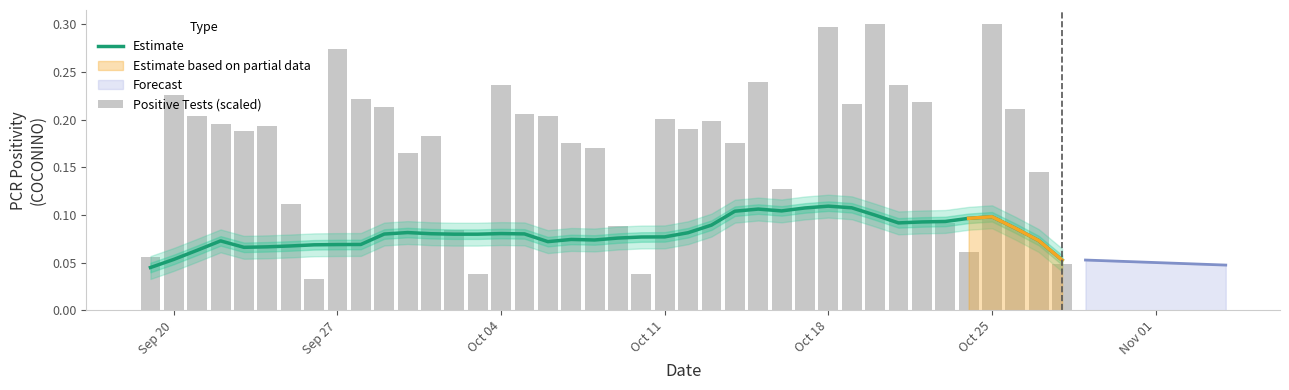

Is the value of Positive Tests (scaled) at 11 greater than the value of Estimate at Oct 04?

Yes